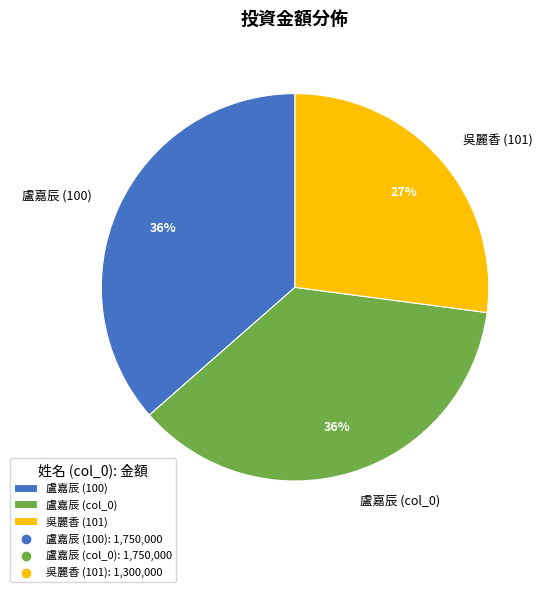

To the nearest percent, what is the difference between the largest and smallest slice percentages?

9%